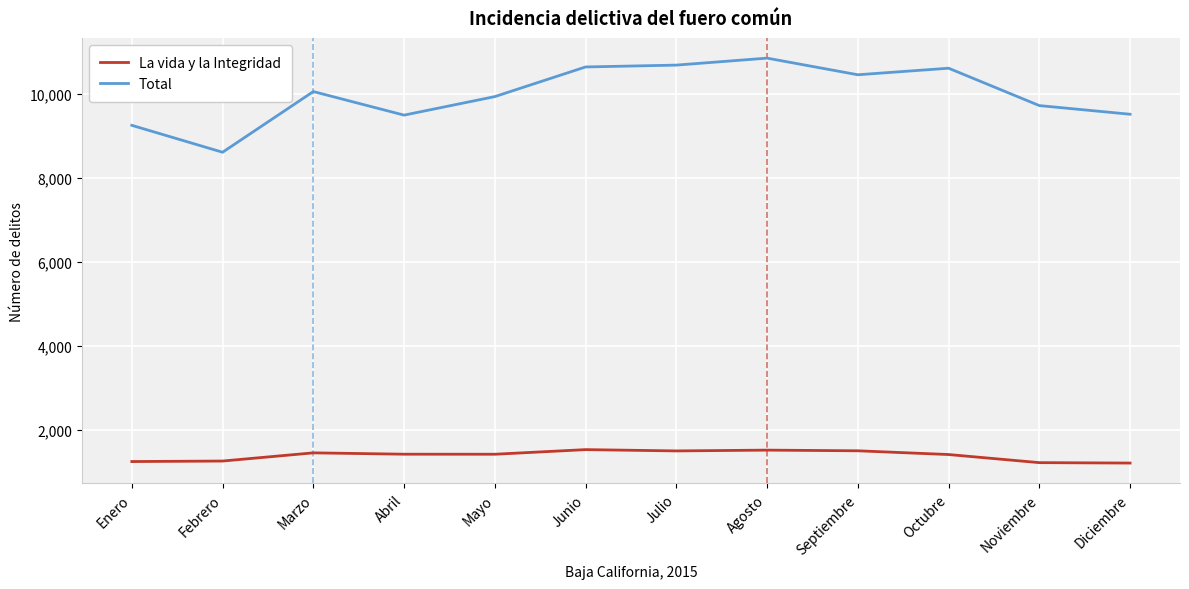

What is the difference between the maximum and minimum values in the La vida y la Integridad series?

320